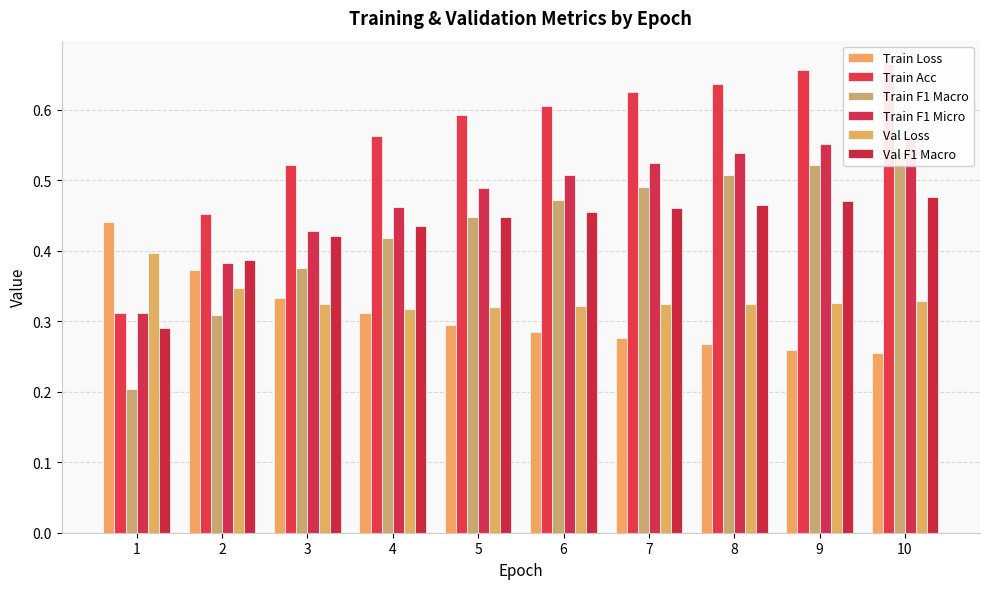

What is the difference between the maximum and minimum values in the Train F1 Micro series?

0.3